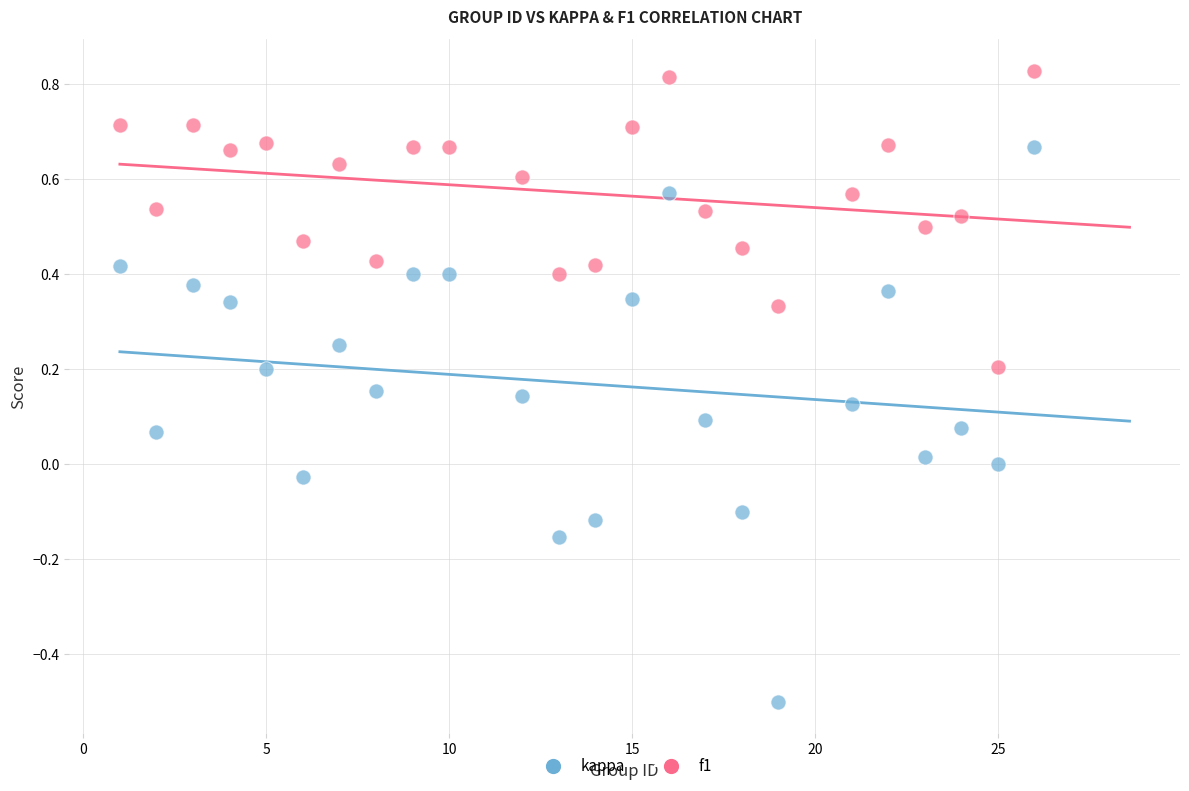

Across all data points, what is the range of Y values (max minus min)?

1.3